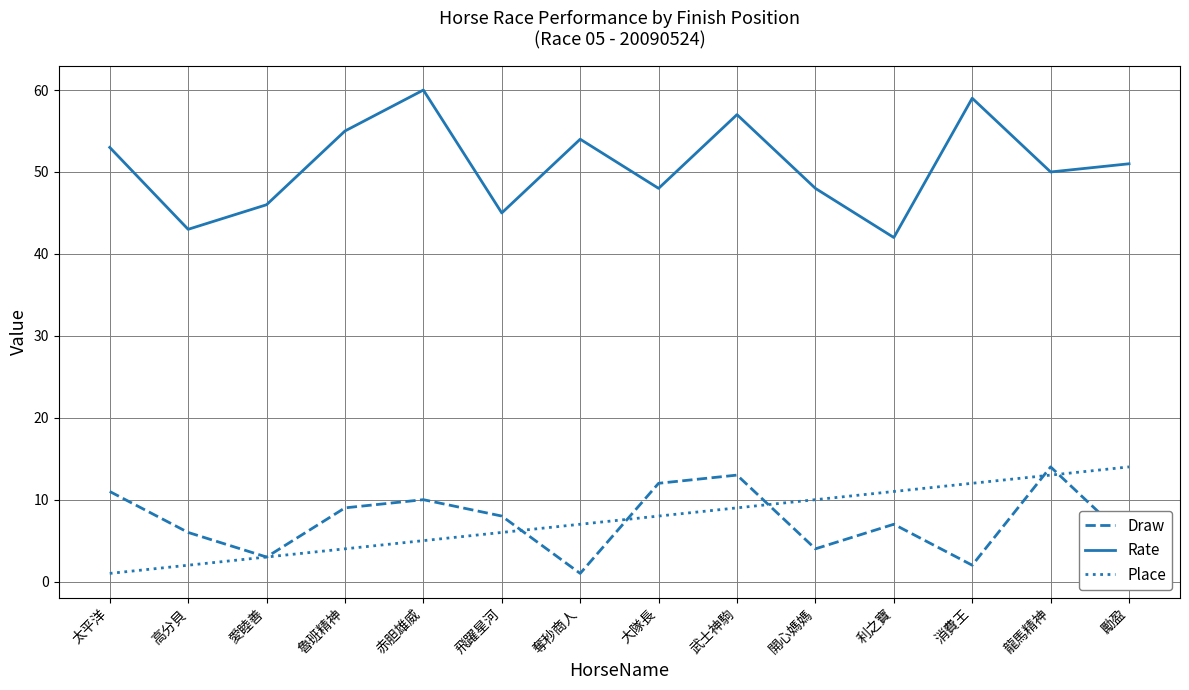

Is the value of Place at 赤胆雄威 greater than the value of Rate at 魯班精神?

No